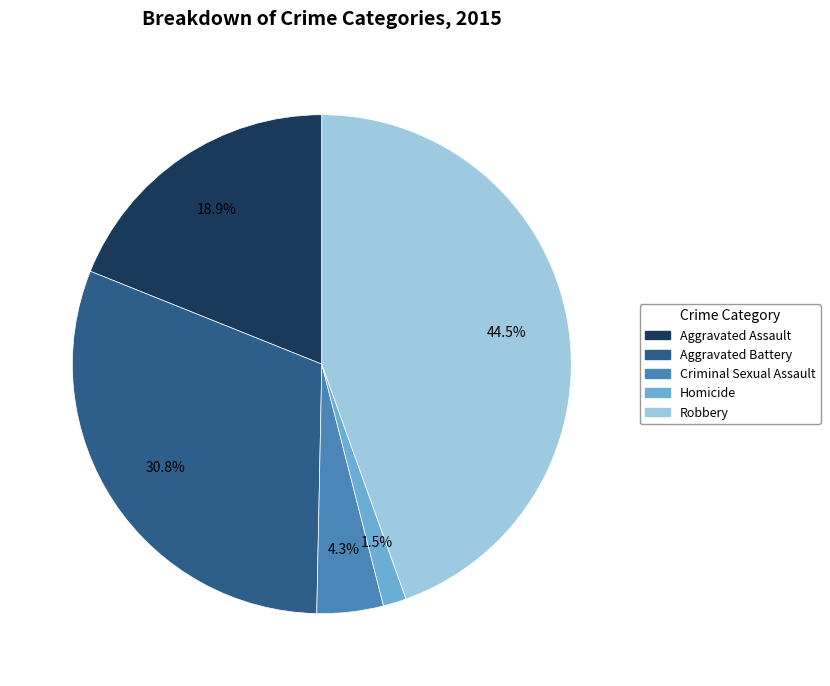

Between Robbery and Criminal Sexual Assault, which is larger?

Robbery